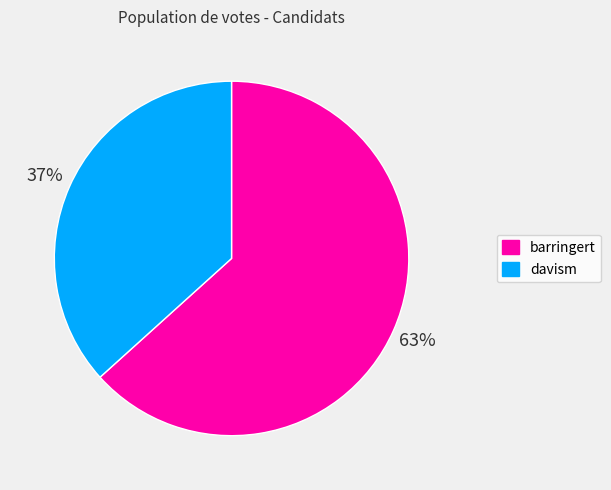

Which has a higher value, davism or barringert?

barringert